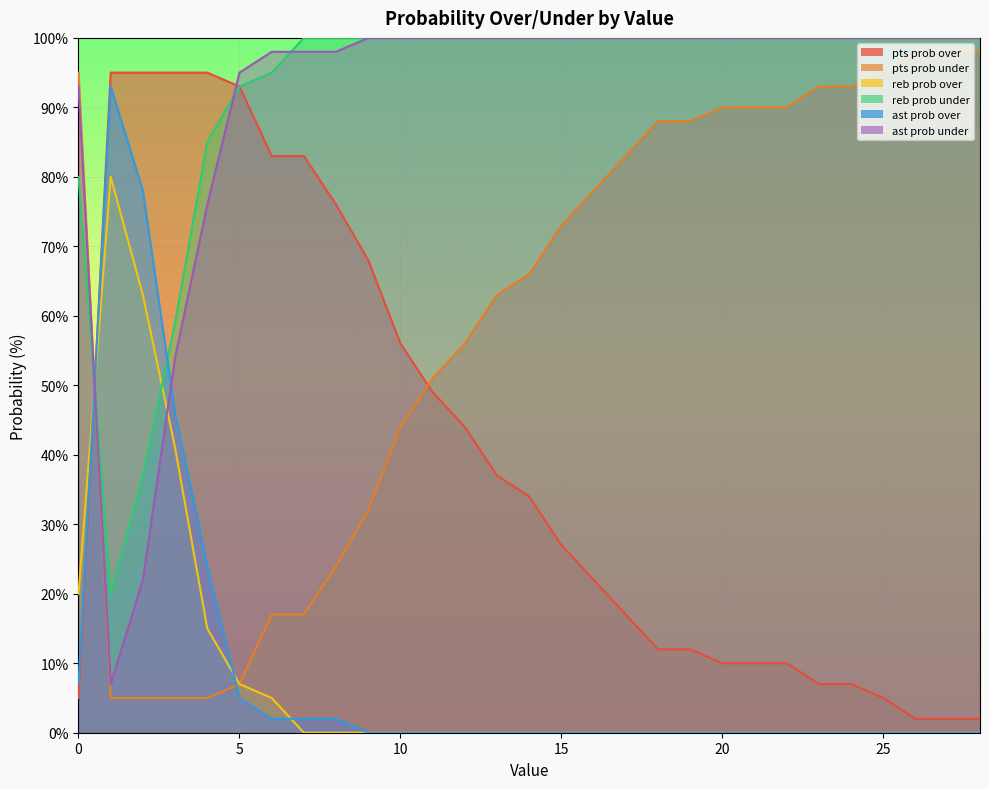

How many values in the ast prob over series exceed 0?

9